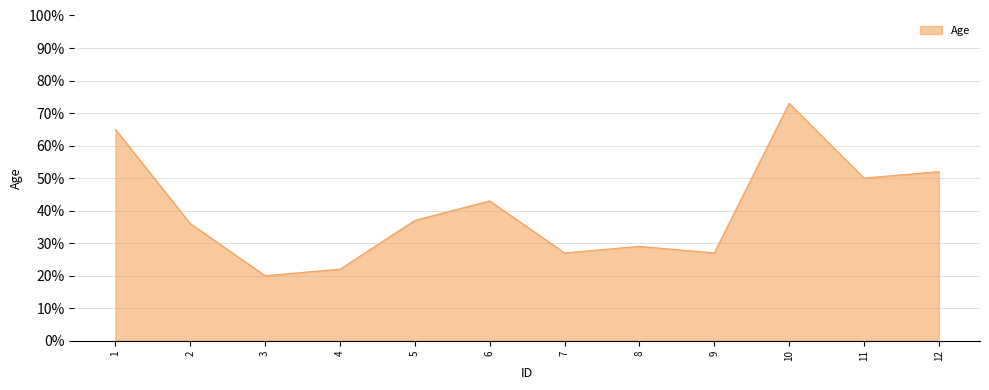

What is the change in value from 7 to 11?

+23